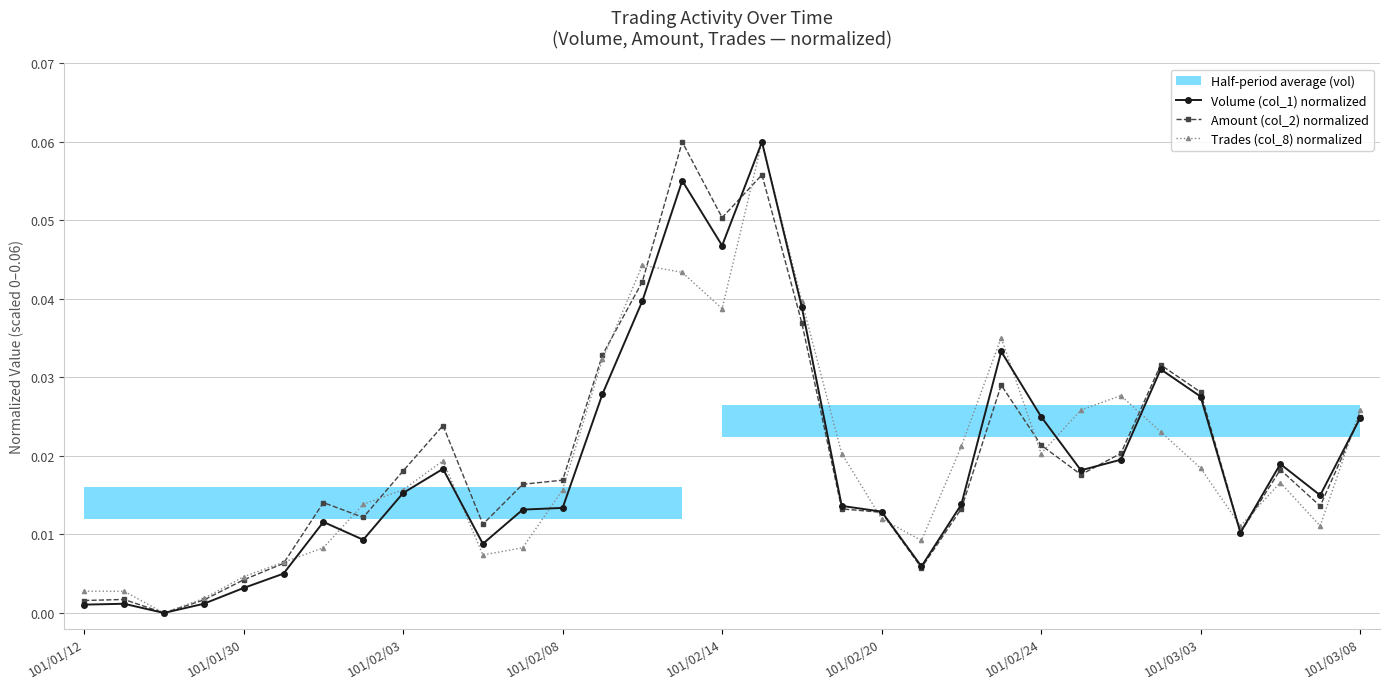

After their last crossing, which series has the higher values: Amount (col_2) normalized or Volume (col_1) normalized?

Amount (col_2) normalized